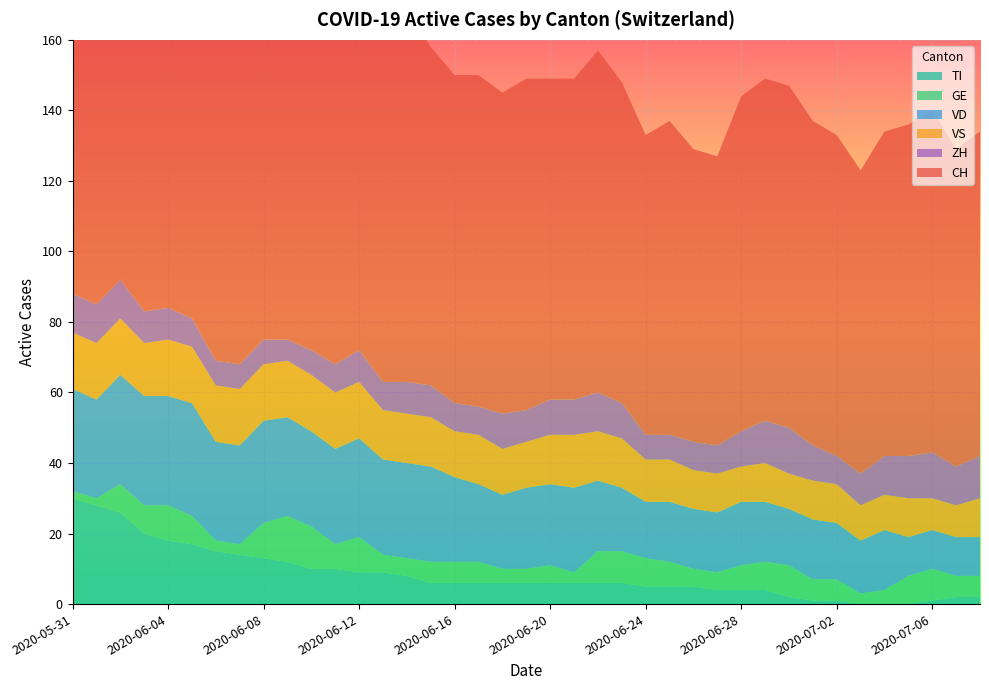

Reading left to right, list all the values displayed in this chart.

CH: 152	149	155	136	138	134	119	117	122	122	114	108	113	103	106	96	93	94	91	94	91	91	97	91	85	89	83	82	95	97	97	92	91	86	92	94	97	90	92
VD: 29	28	31	31	31	32	28	28	29	28	27	27	28	27	27	27	24	22	21	23	23	24	20	18	16	17	17	17	18	17	16	17	16	15	17	11	11	11	11
GE: 2	2	8	8	10	8	3	3	10	13	12	7	10	5	5	6	6	6	4	4	5	3	9	9	8	7	5	5	7	8	9	6	6	3	4	8	9	6	6
ZH: 11	11	11	9	9	8	7	7	7	6	7	8	9	8	9	9	8	8	10	9	10	10	11	10	7	7	8	8	10	12	13	10	8	9	11	12	13	11	12
VS: 16	16	16	15	16	16	16	16	16	16	16	16	16	14	14	14	13	14	13	13	14	15	14	14	12	12	11	11	10	11	10	11	11	10	10	11	9	9	11
TI: 30	28	26	20	18	17	15	14	13	12	10	10	9	9	8	6	6	6	6	6	6	6	6	6	5	5	5	4	4	4	2	1	1	0	0	0	1	2	2